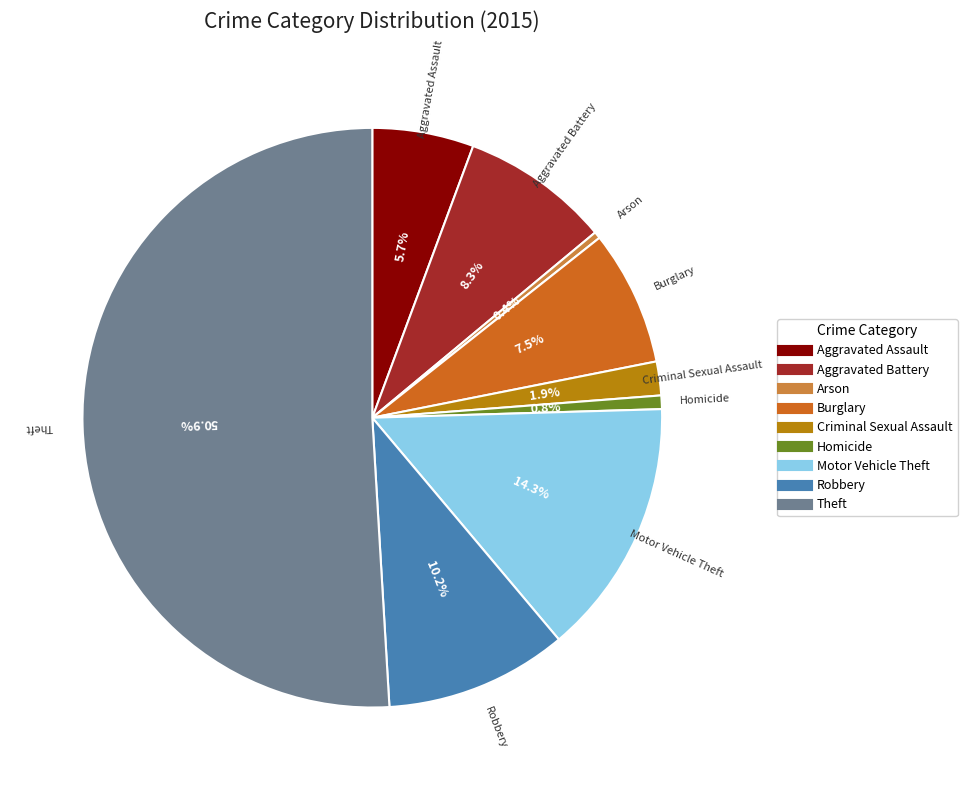

Is it true that Aggravated Assault is 13% of the pie?

False